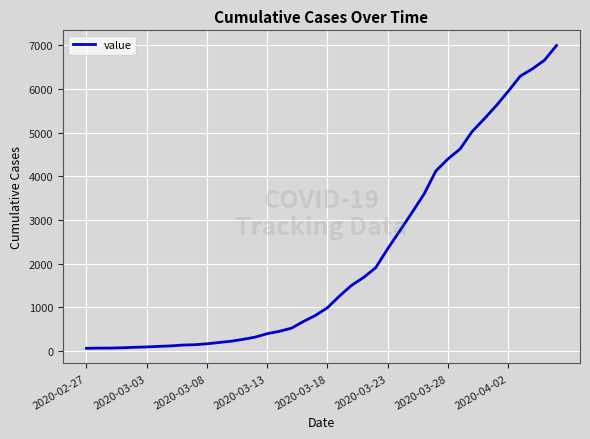

What is the difference between the maximum and minimum values?

6931